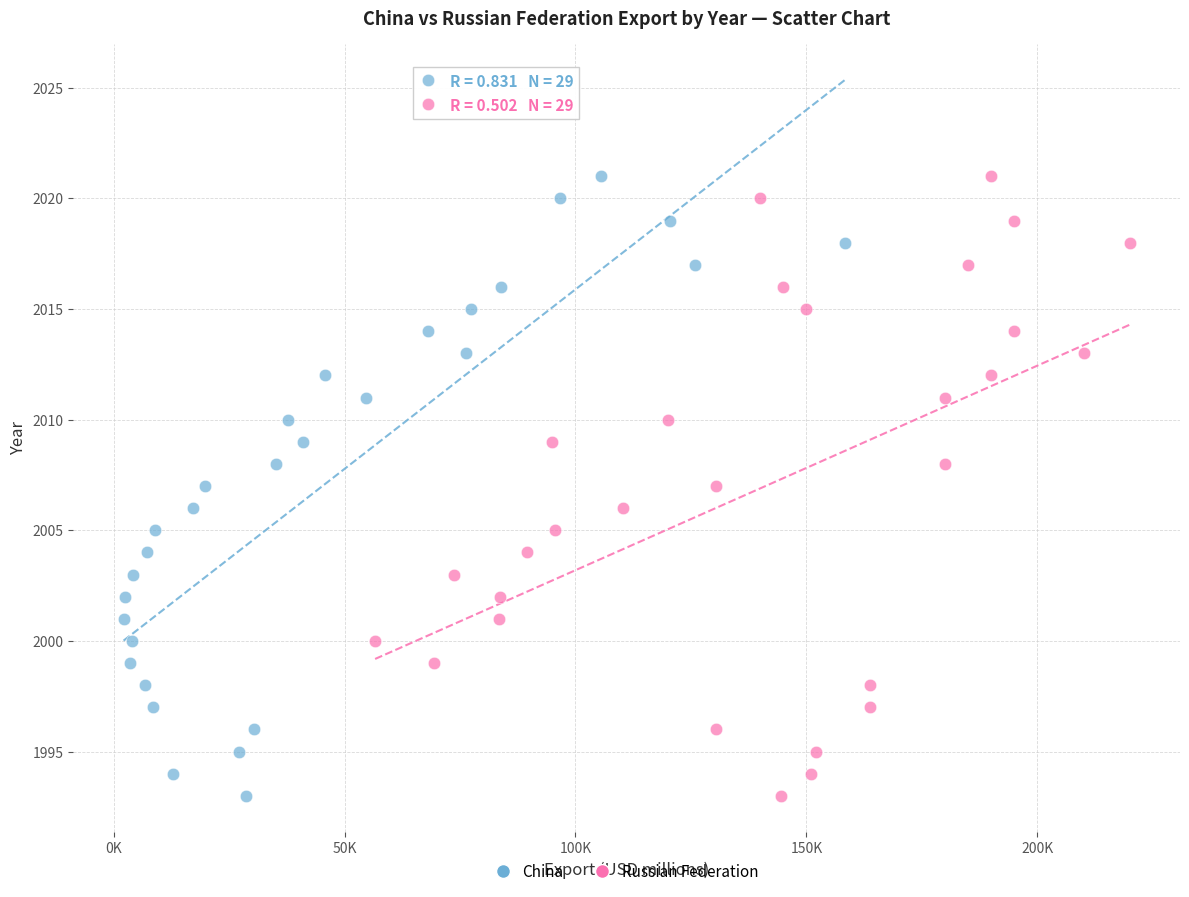

What are all the series names shown in the legend?

China, Russian Federation